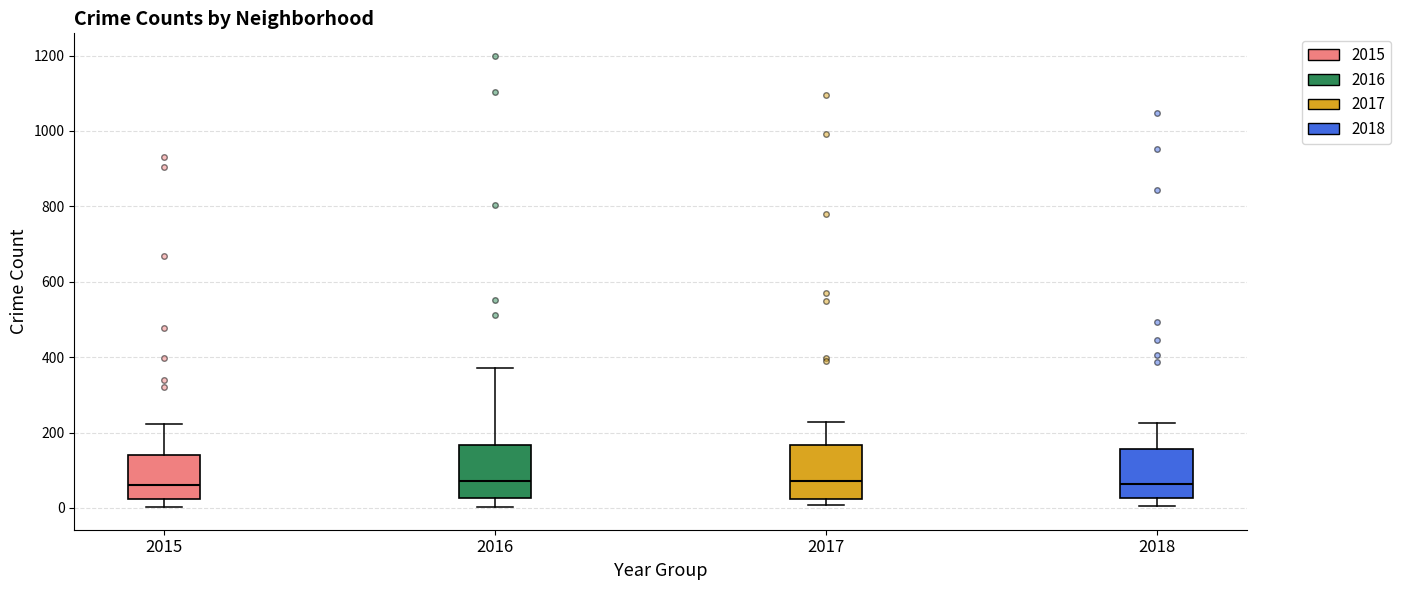

Where is the upper edge of the box at x = 2015 on the y-axis? The values are not printed on the chart, so give them approximately, as read against the axis.

140